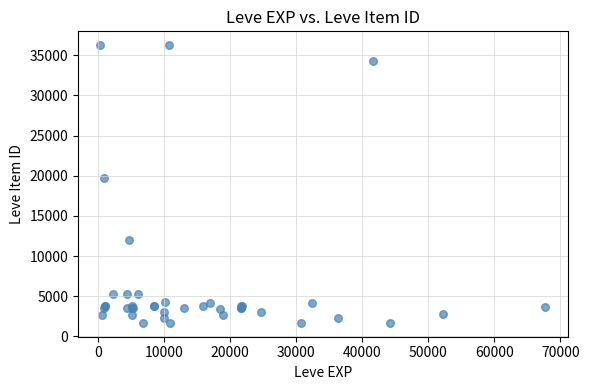

What Y value in the scatter plot is closest to 18967?

19744